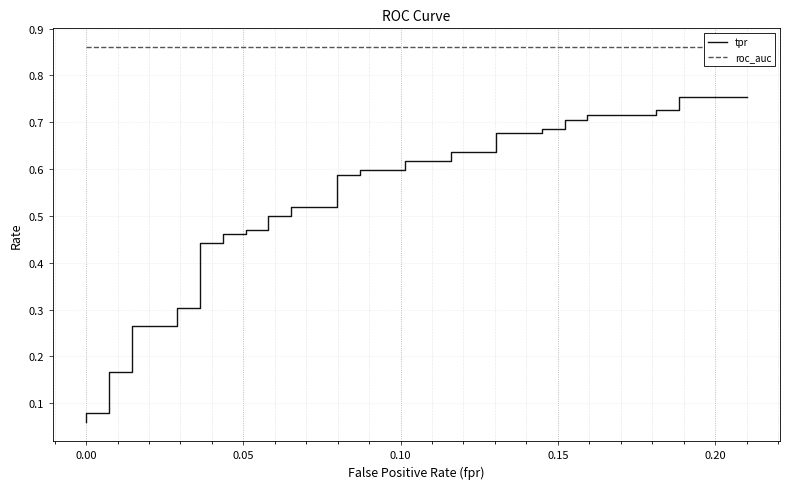

True or false: tpr has more than 1 interior local peaks.

False